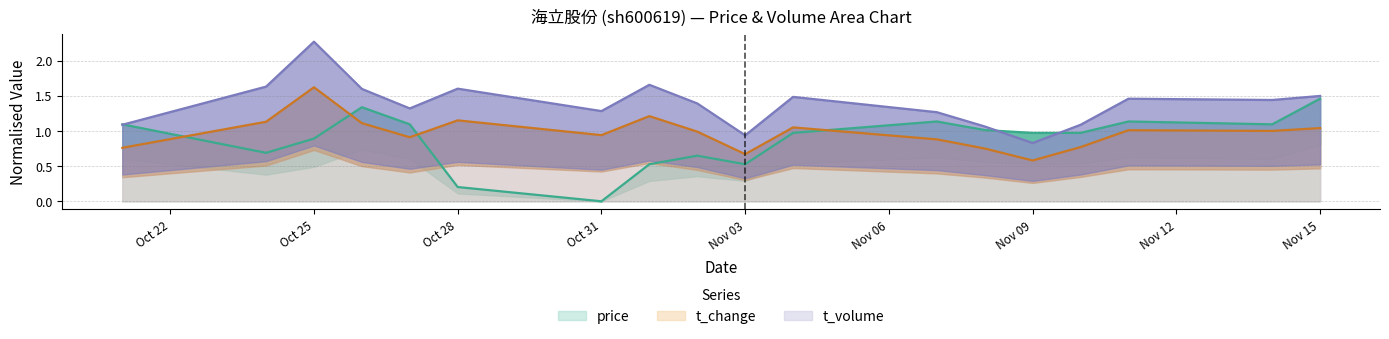

True or false: t_volume has a value of 1.3 at Oct 31.

True